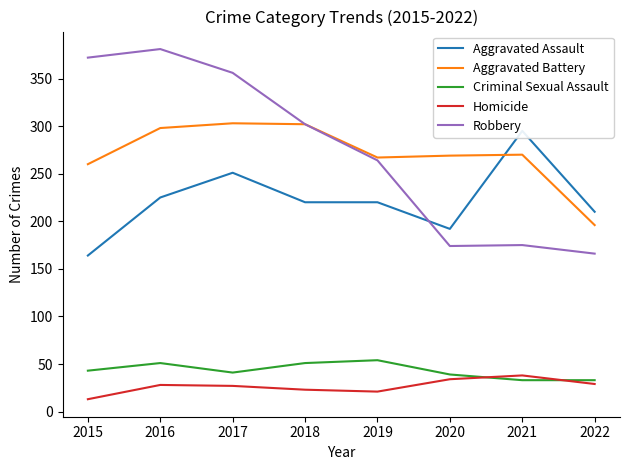

Reading right to left, transcribe all the data shown in this chart.

Aggravated Assault: 210	295	192	220	220	251	225	164
Aggravated Battery: 196	270	269	267	302	303	298	260
Criminal Sexual Assault: 33	33	39	54	51	41	51	43
Homicide: 29	38	34	21	23	27	28	13
Robbery: 166	175	174	264	302	356	381	372